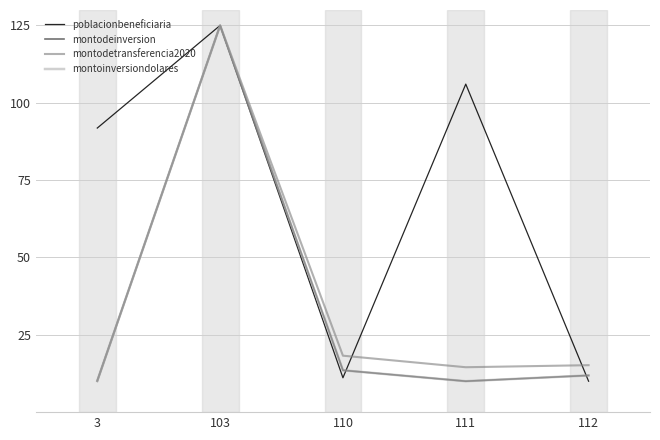

What is the difference between the second highest and minimum values in the poblacionbeneficiaria series?

96.0